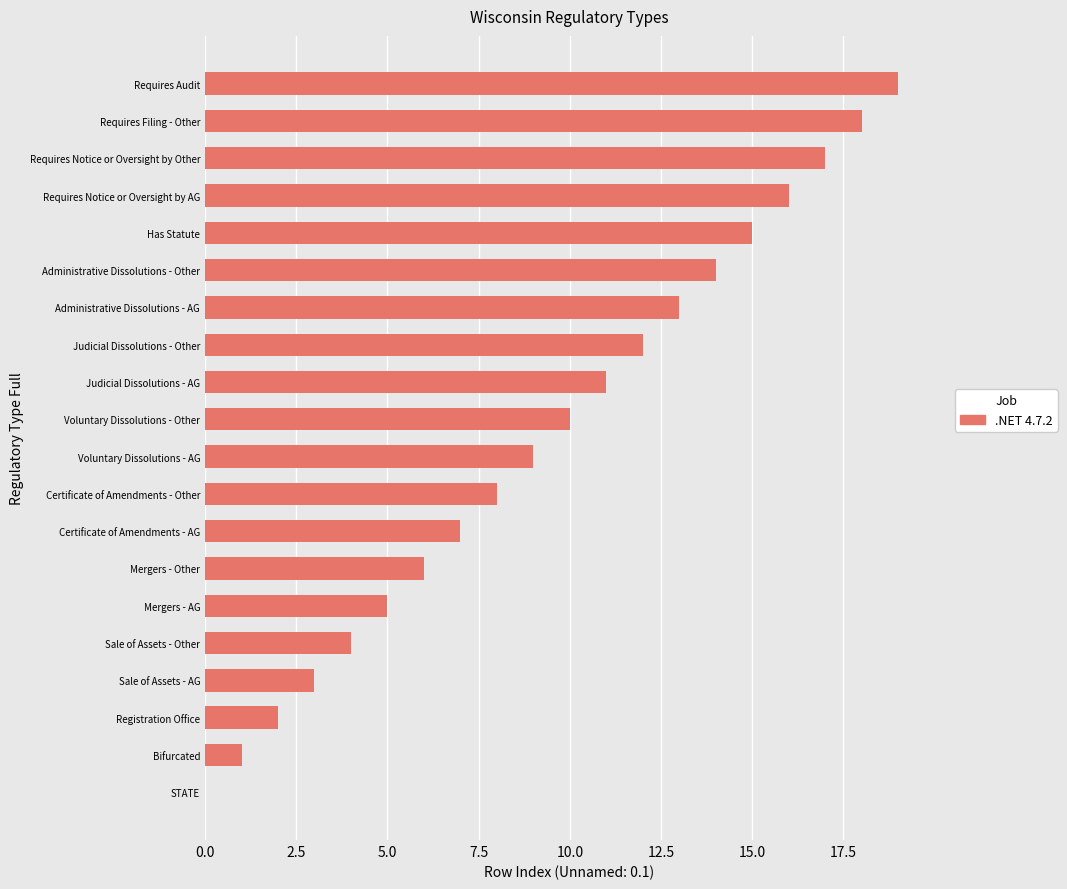

What is the sum of the values at Certificate of Amendments - AG and Sale of Assets - AG?

10